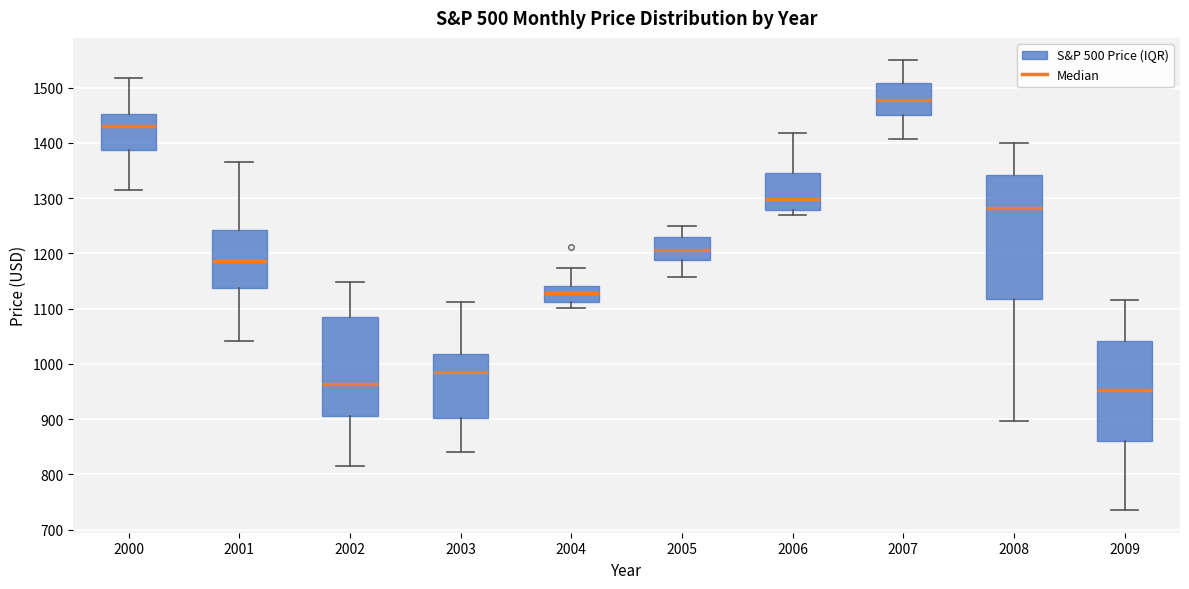

Which box's median line is the highest?

2007